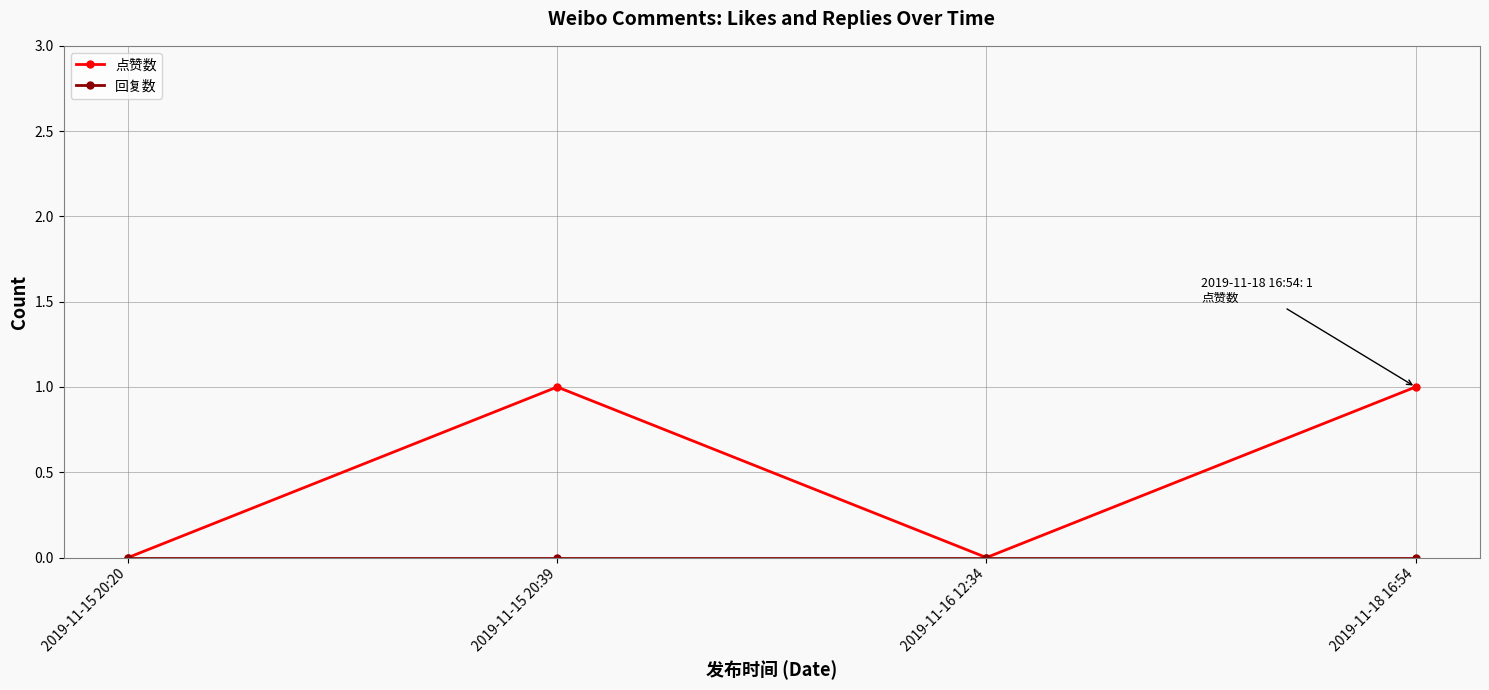

The value of 点赞数 at 2019-11-16 12:34 is 1. True or false?

False